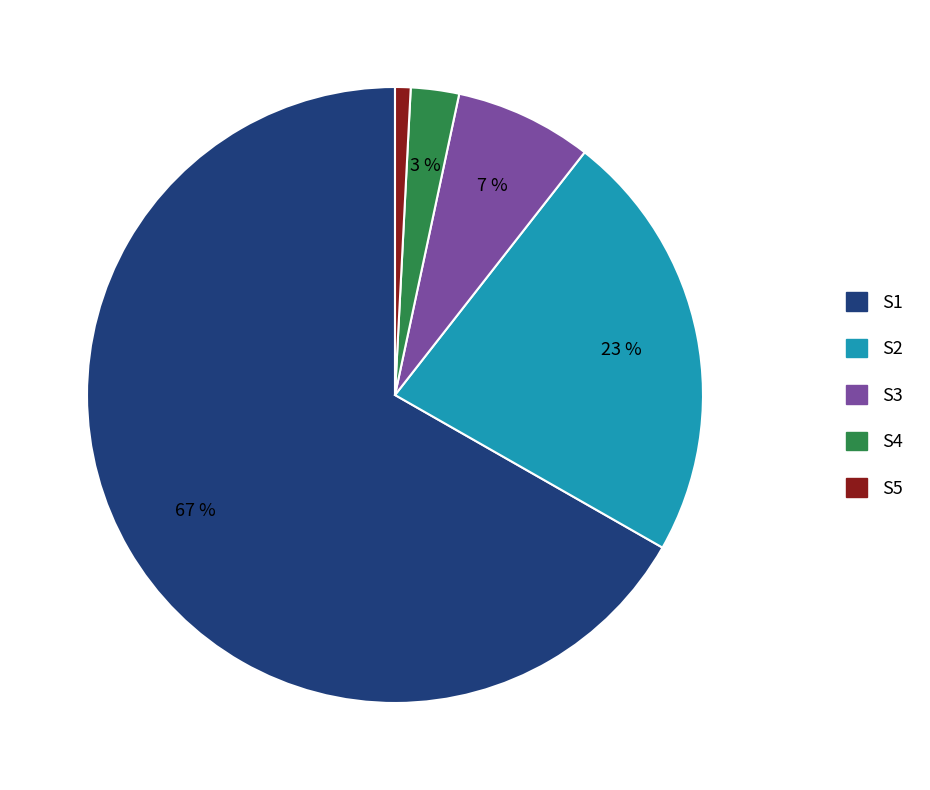

Combined, do S1 and S2 account for over 50%?

Yes